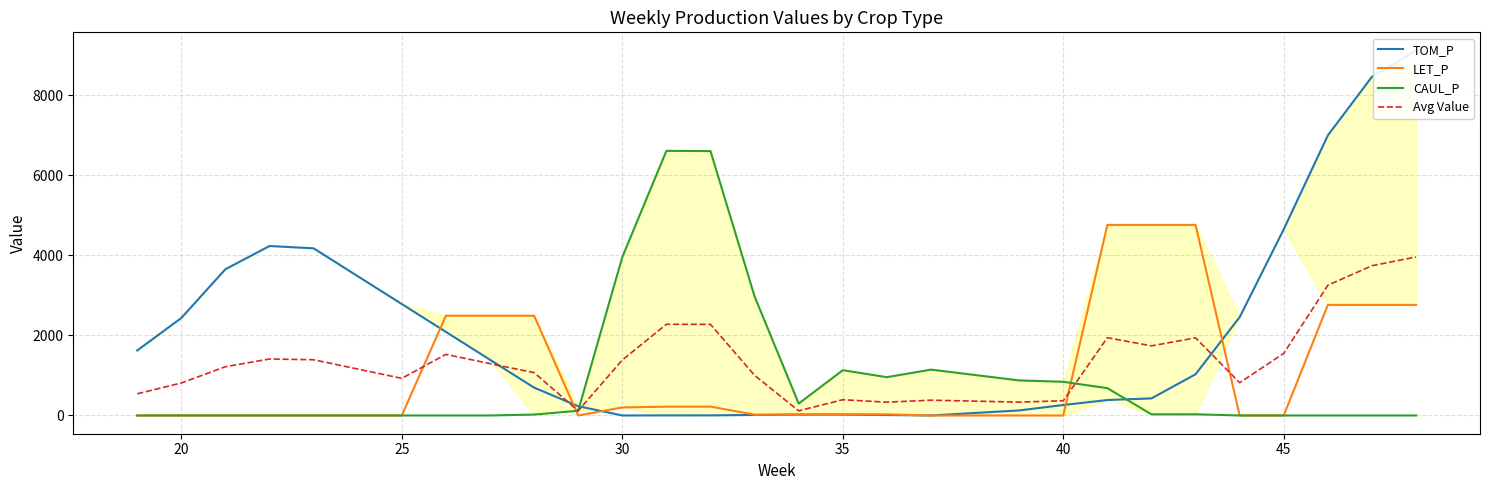

What is the difference between the second highest and second lowest values in the CAUL_P series?

6605.4